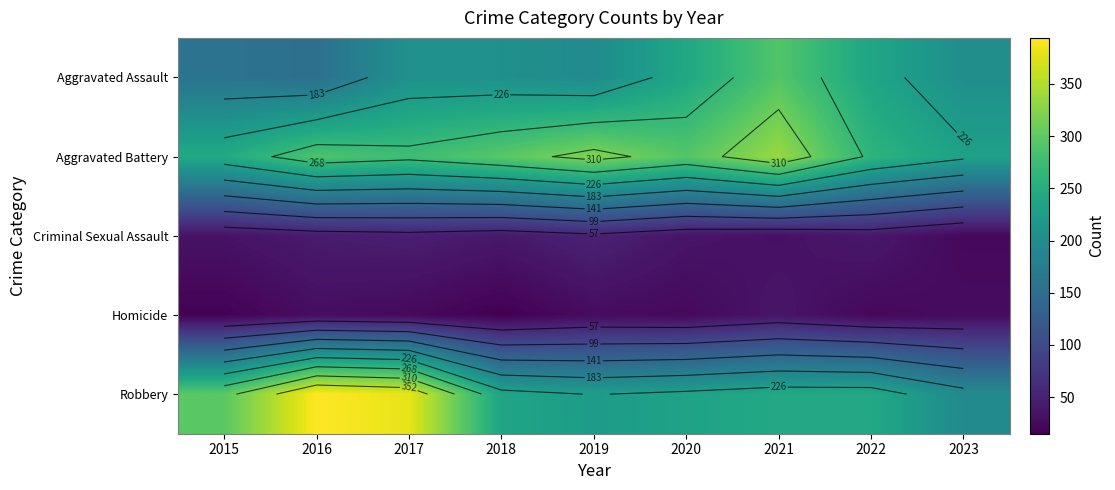

The Robbery series shows 68 at 2019. True or false?

False